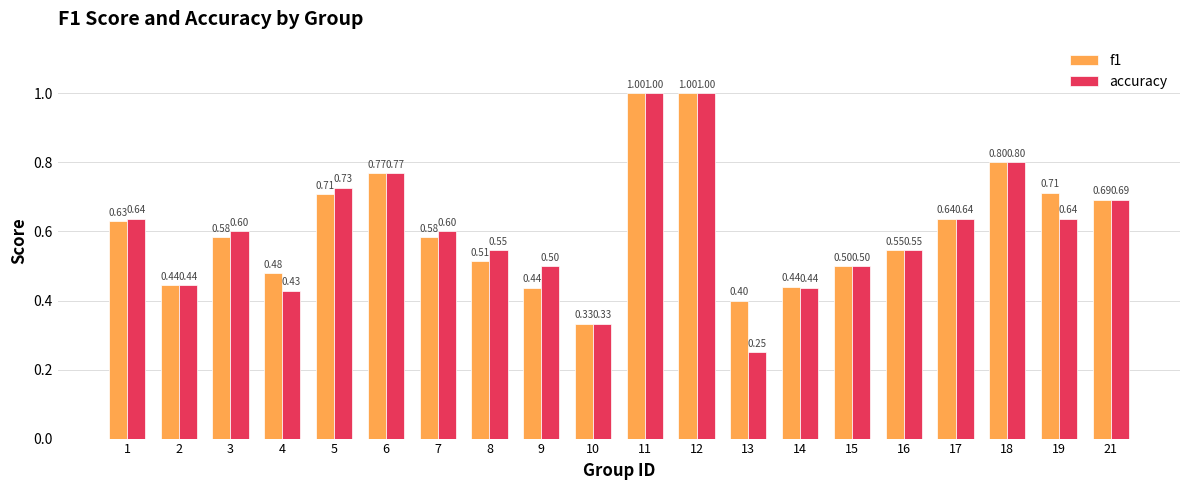

Which series has the largest range (max minus min)?

accuracy